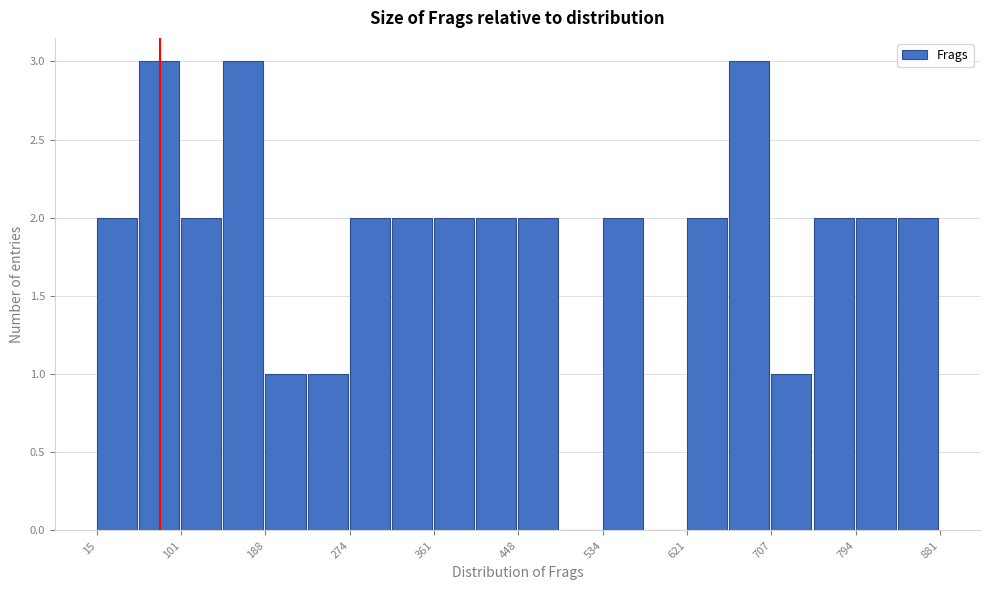

How tall is the bar that spans 790 to 840 on the x-axis? Neither the bar edges nor the heights are printed on the chart, so give them approximately, as read against the axes.

2